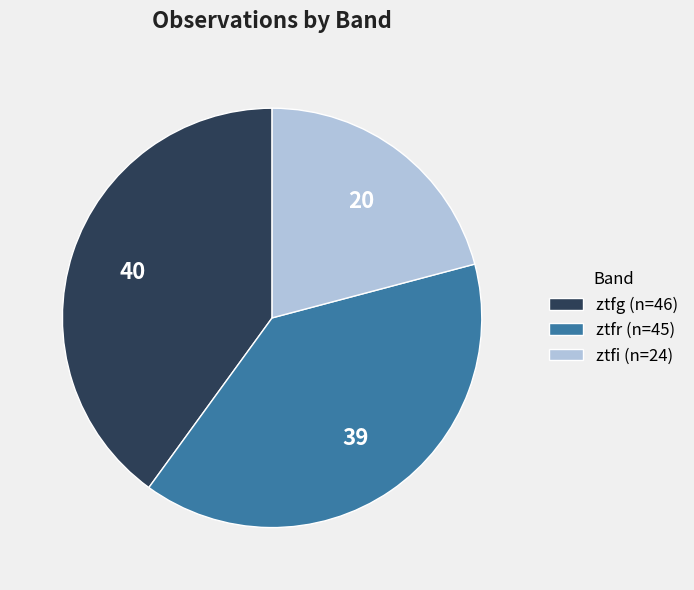

Approximately how many times larger is the value at ztfr (n=45) compared to ztfi (n=24)?

1.9